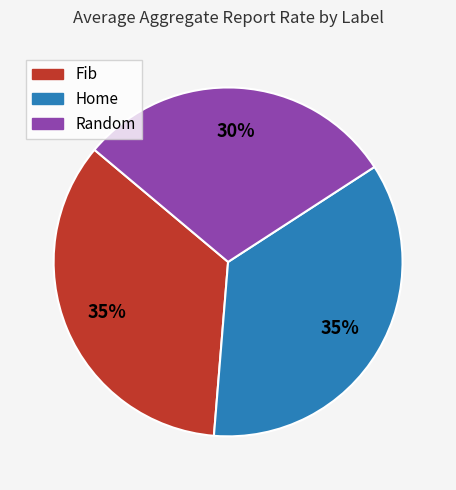

Which slice is the smallest?

Random